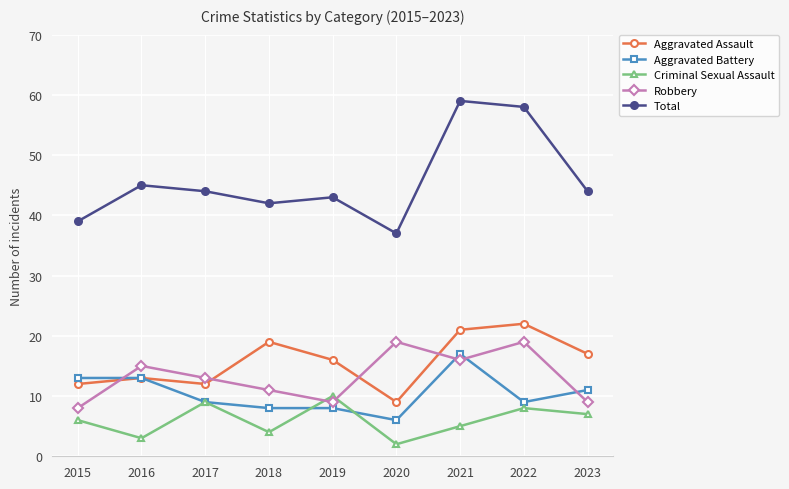

What is the minimum value for Criminal Sexual Assault?

2